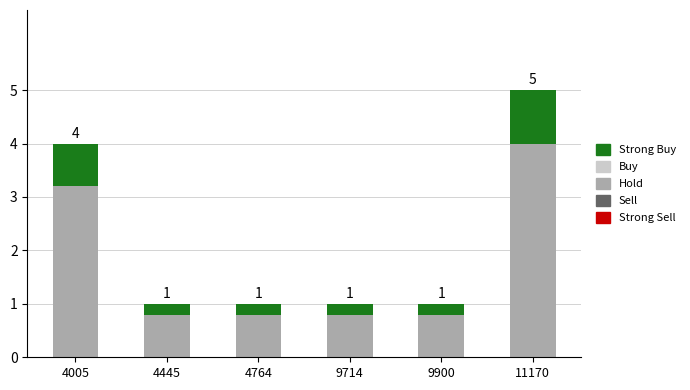

The value of Hold at 11170 is 2.2. True or false?

False